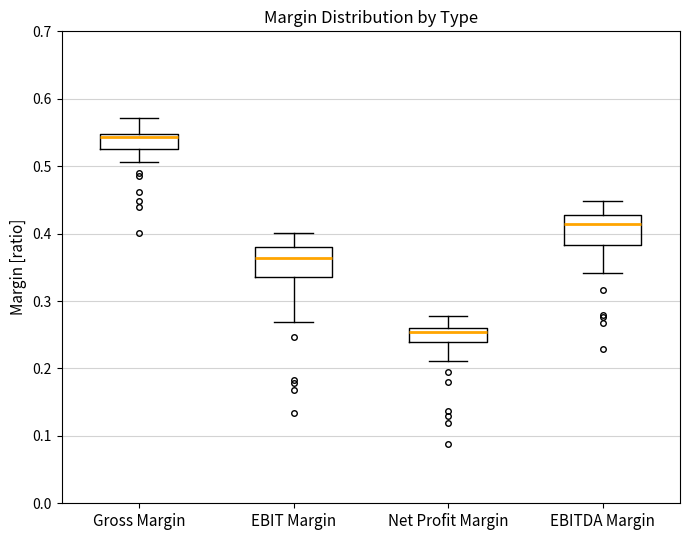

Where is the upper edge of the box for Gross Margin on the y-axis? The values are not printed on the chart, so give them approximately, as read against the axis.

0.55